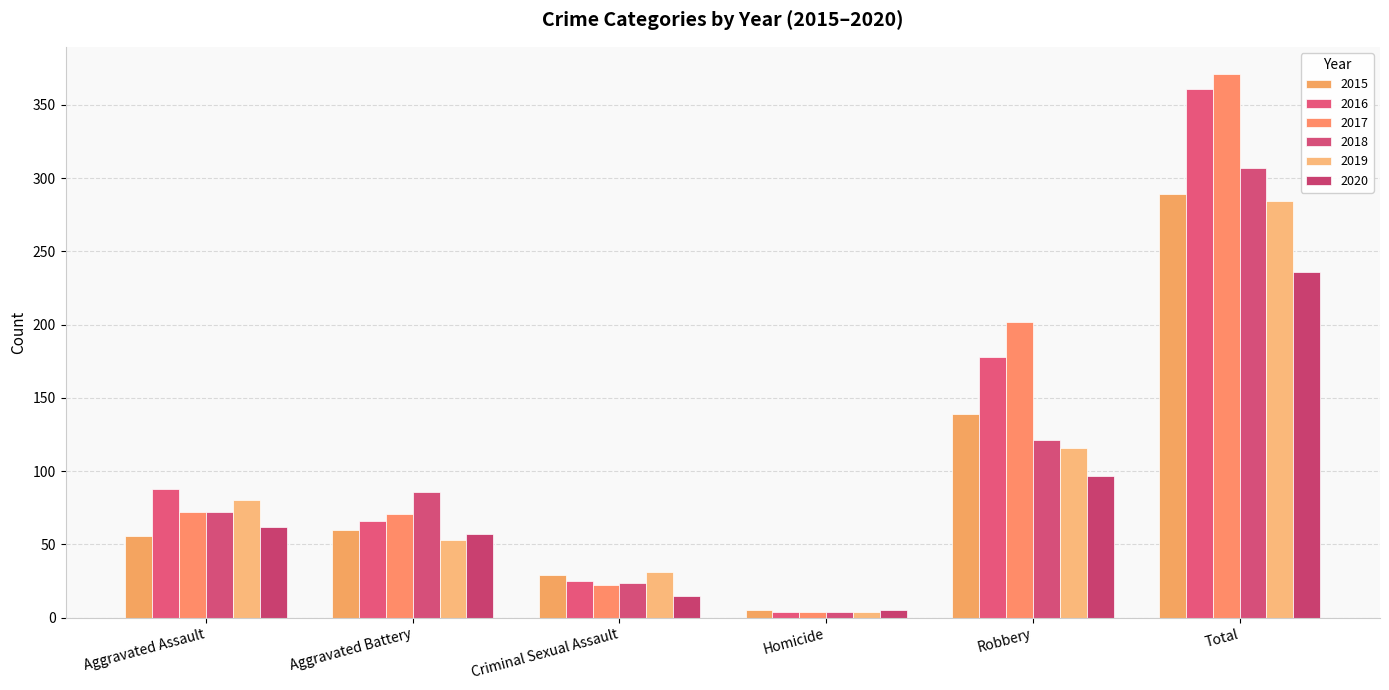

At Total, list the series in order from largest to smallest.

2017, 2016, 2018, 2015, 2019, 2020